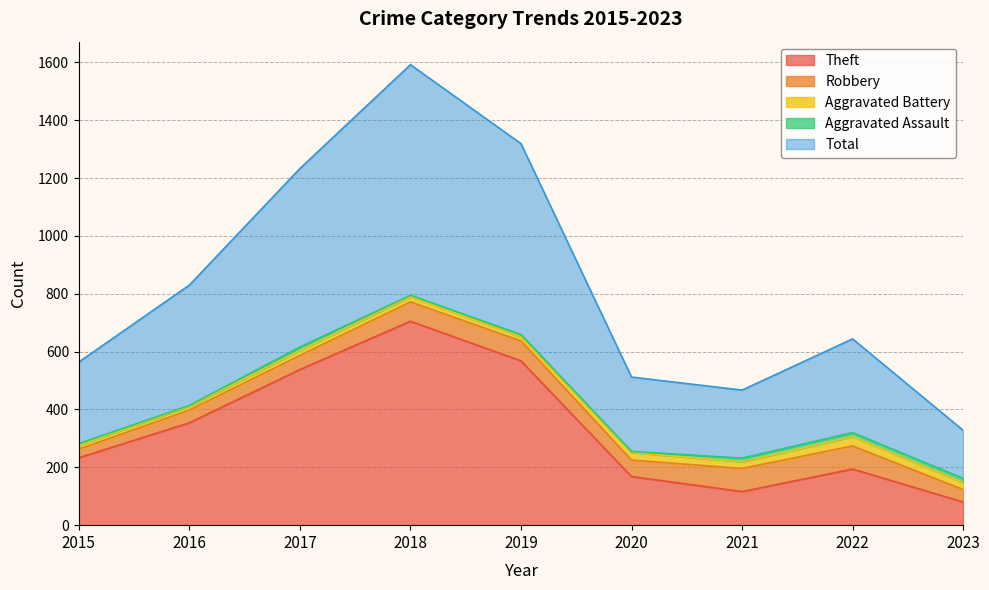

The Total series shows 348 at 2020. True or false?

False